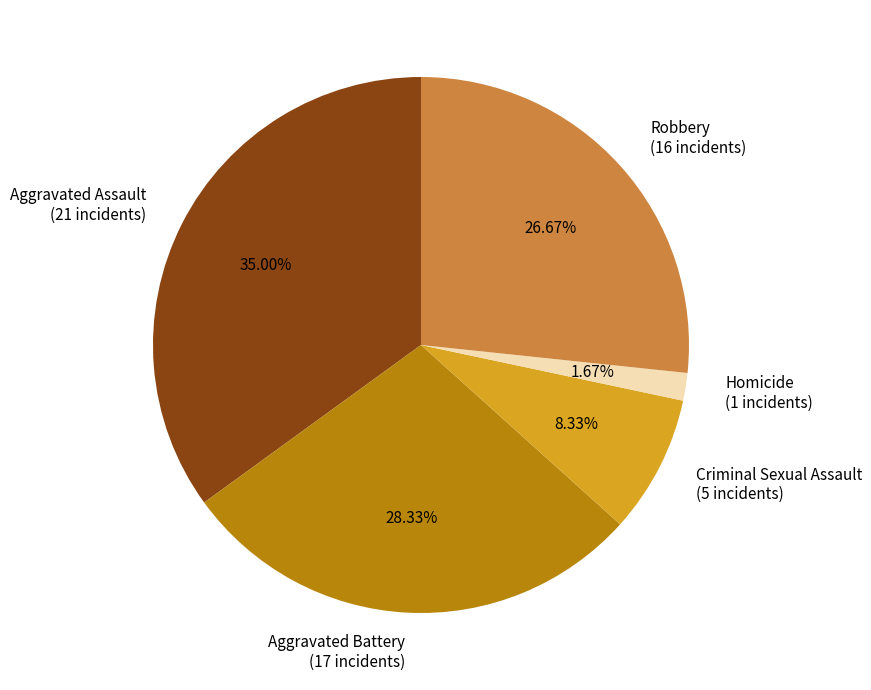

What portion of the pie excludes Robbery?

73.3%